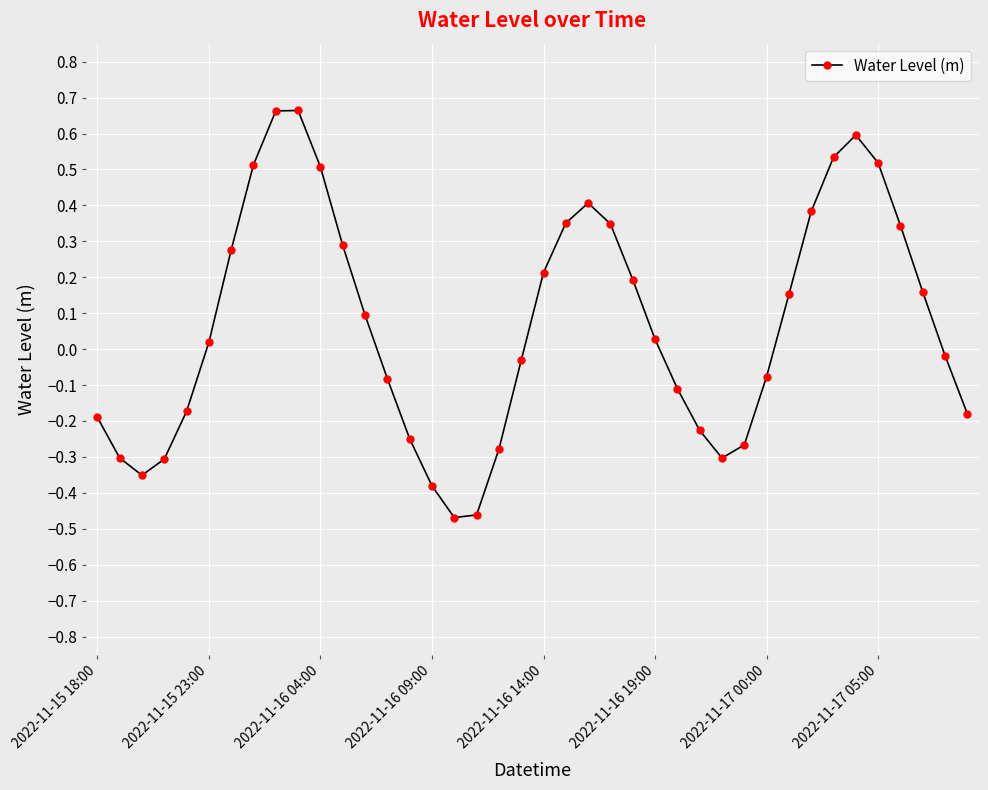

How many points are lower than both their immediate neighbors (excluding endpoints)?

3